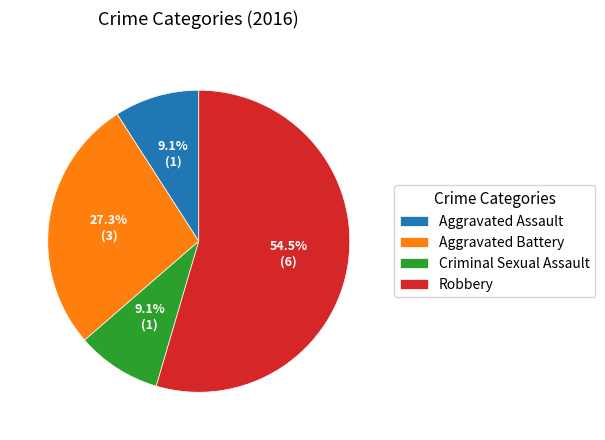

Is Criminal Sexual Assault the majority of the pie?

No